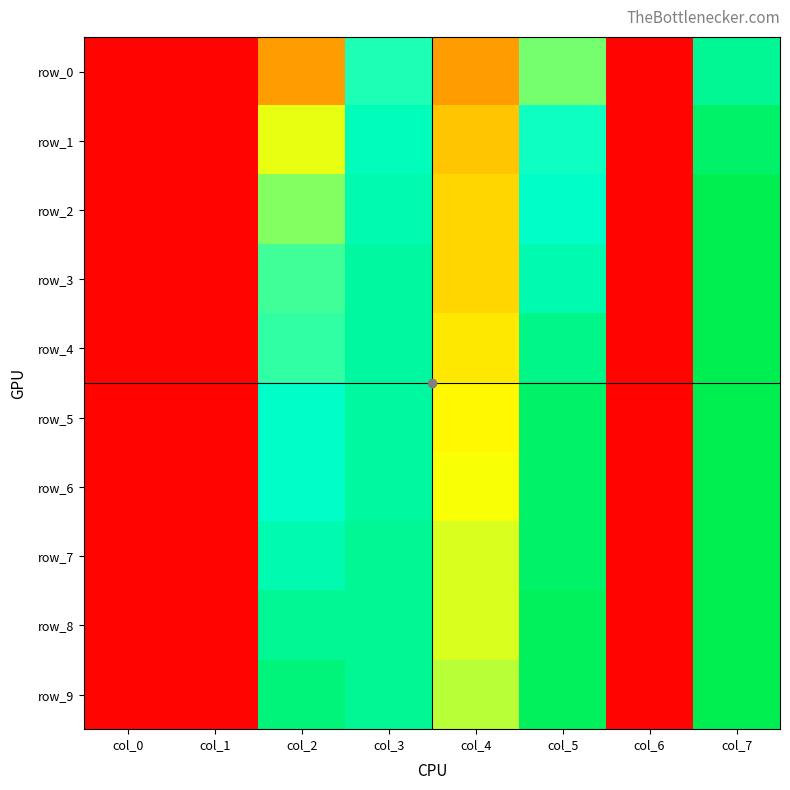

The row_0 series shows 0.0 at col_6. True or false?

False